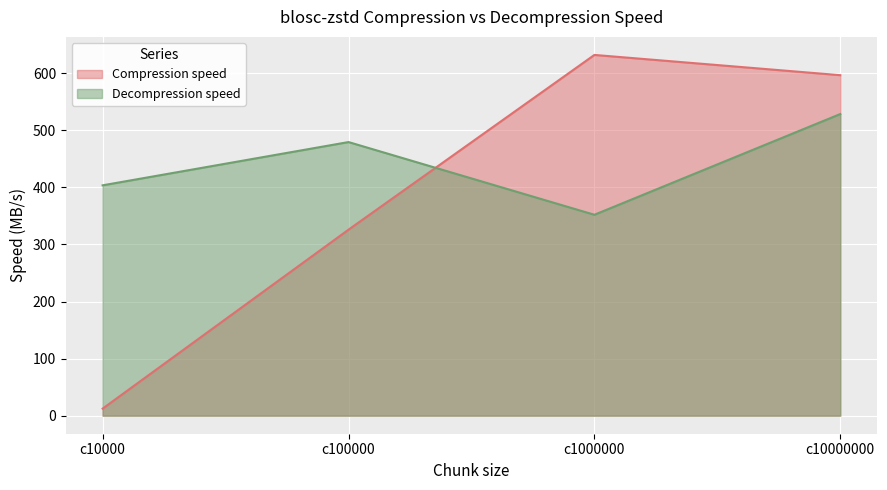

What is the average value of the Compression speed series?

391.8